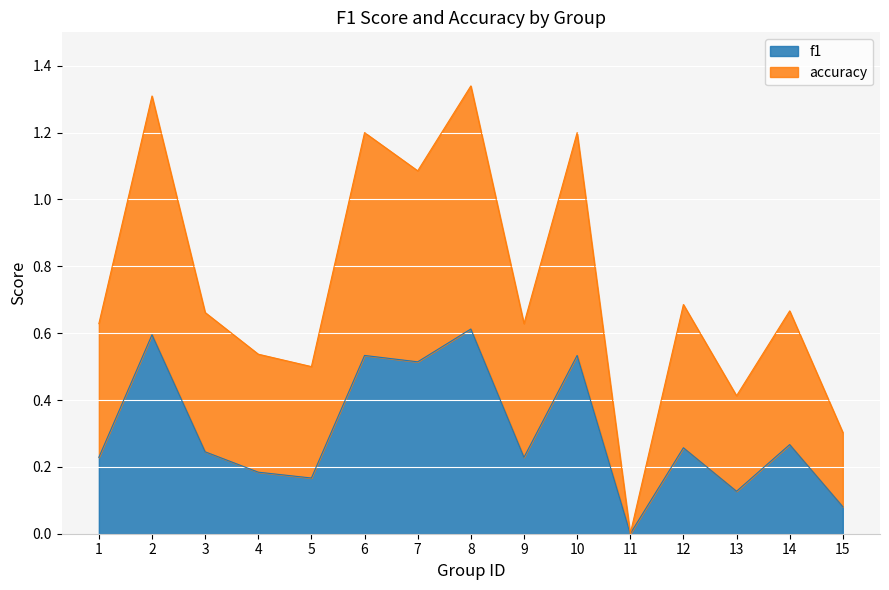

What is the value of the accuracy point at the 15th from the left?

0.3